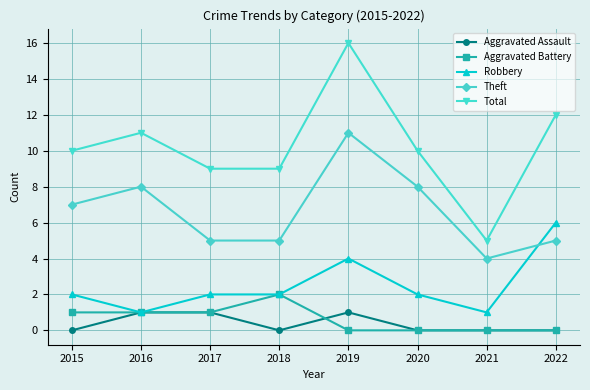

The value of Robbery at 2020 is 2. True or false?

True